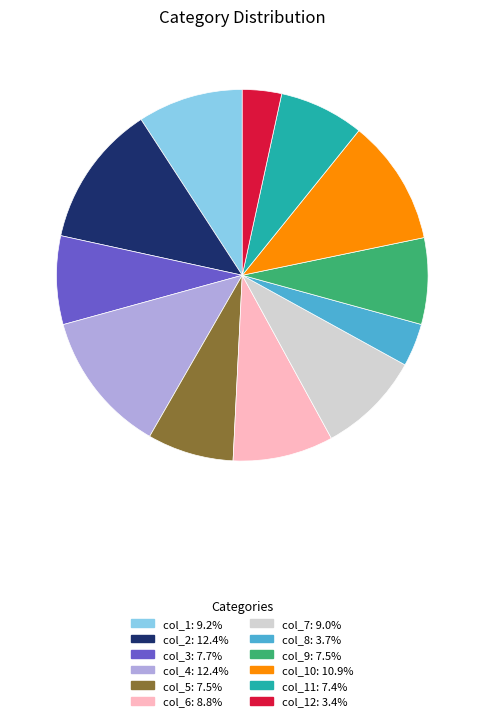

Do col_6: 8.8% and col_4: 12.4% together represent more than half of the pie?

No